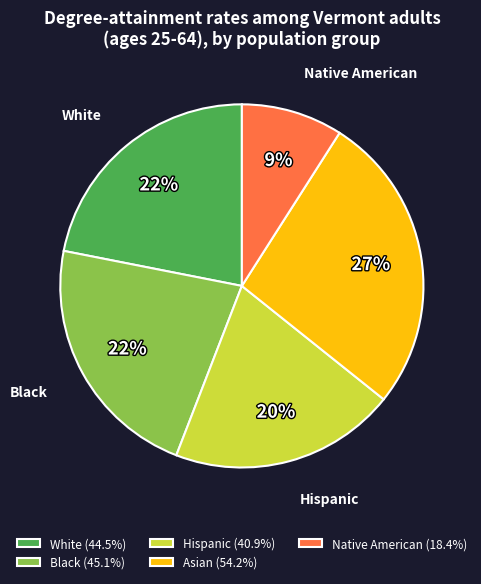

Is there any slice that represents more than half of the pie?

No